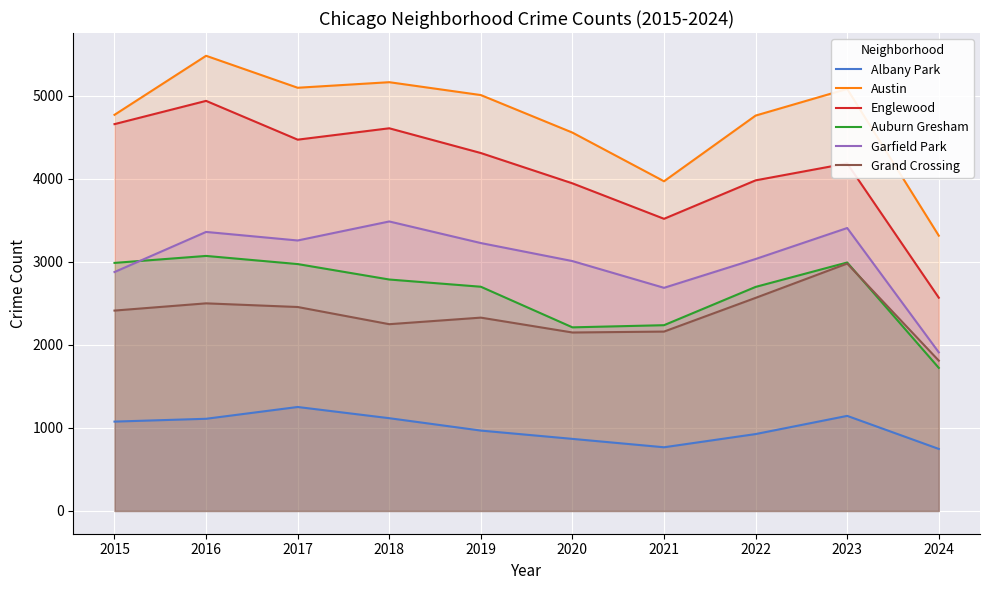

How many lines are shown in the chart?

6